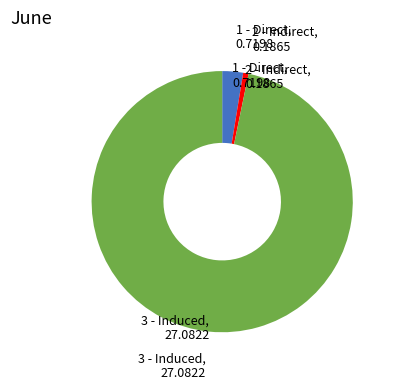

Is it true that 2 - Indirect is 15% of the pie?

False